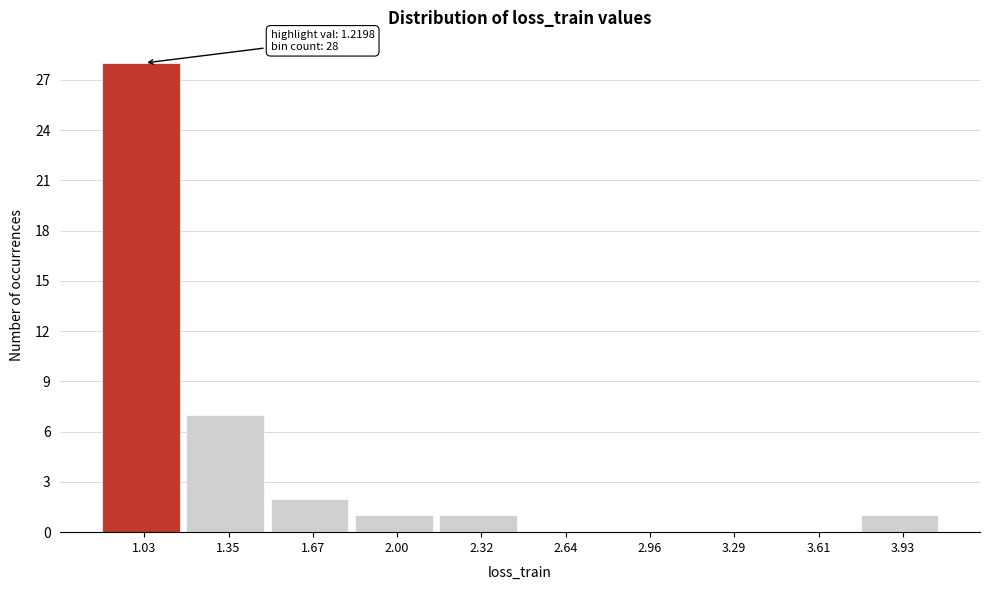

Reading left to right, transcribe all the data shown in this chart.

1.03=28	1.35=7	1.67=2	2.00=1	2.32=1	2.64=0	2.96=0	3.29=0	3.61=0	3.93=1